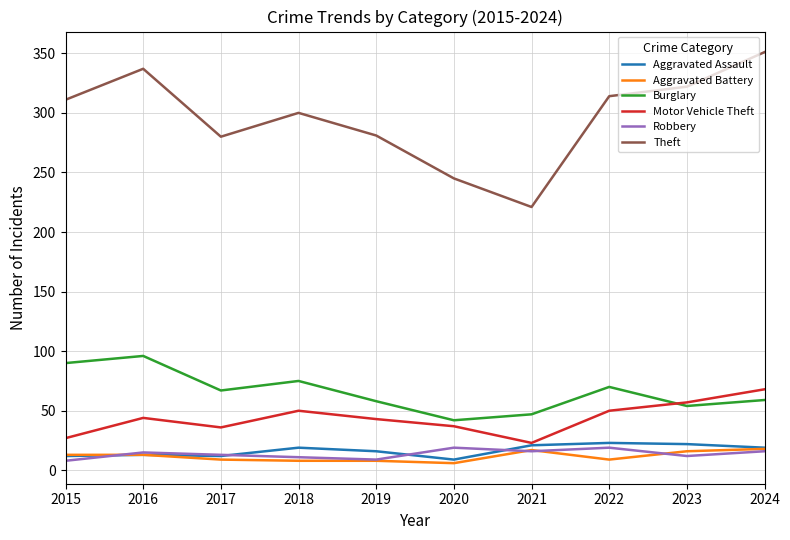

At how many categories does at least one series exceed 223?

9